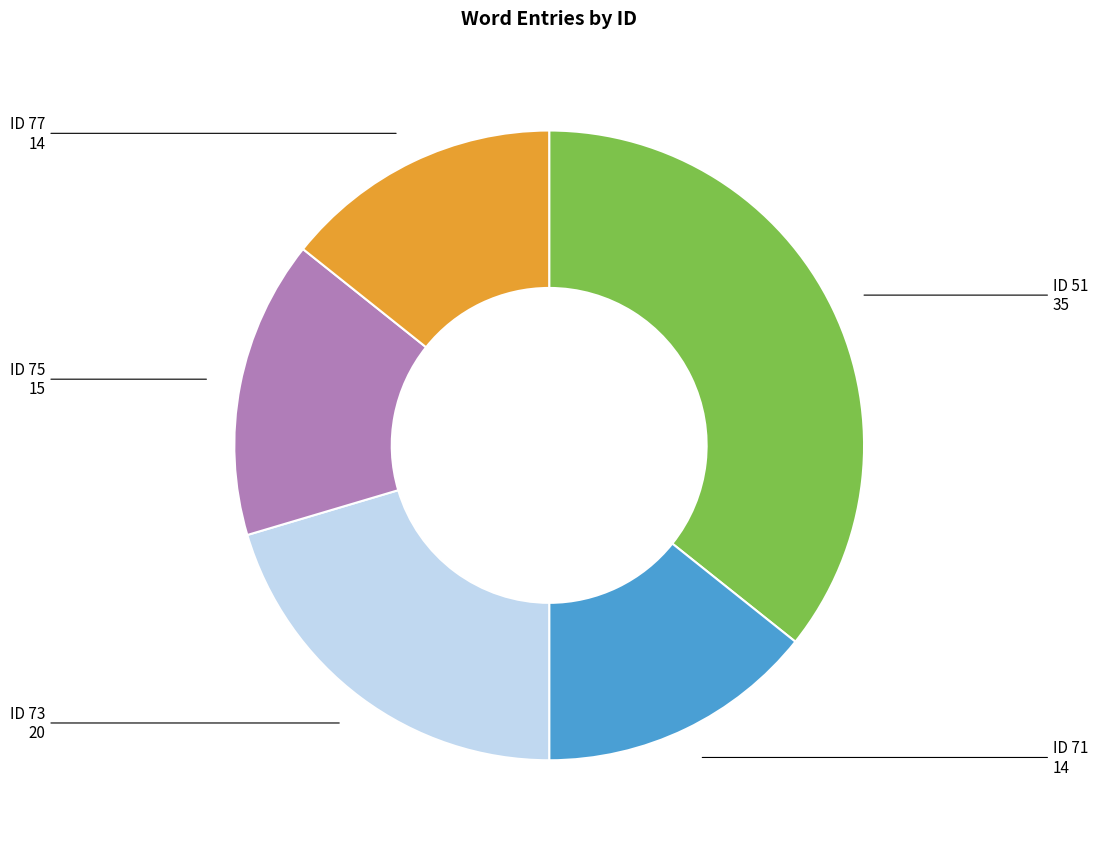

Combined, do ID 75 and ID 73 account for over 50%?

No